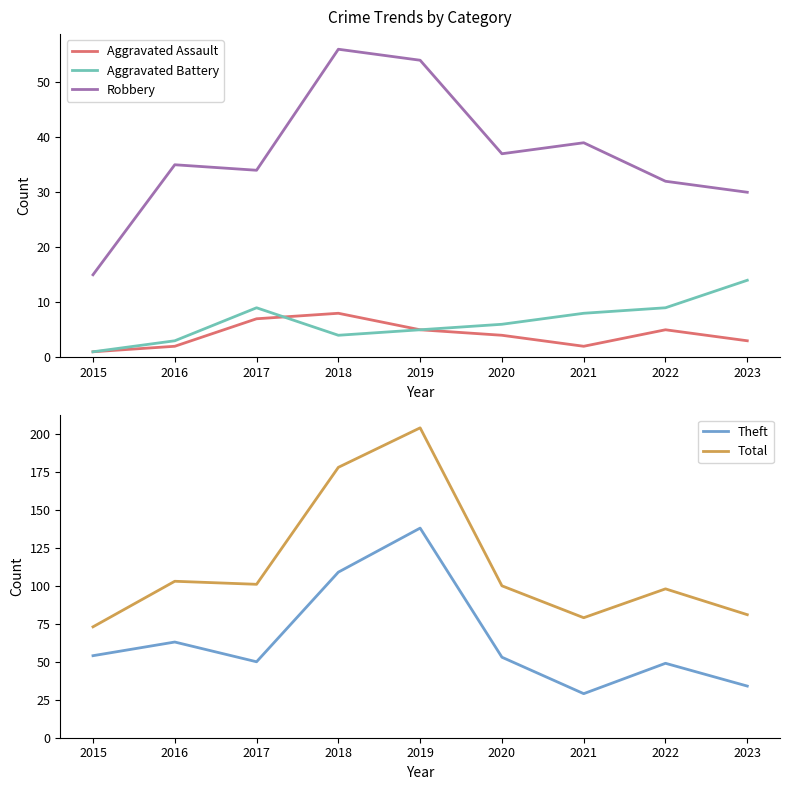

What is the value of the Robbery point at the 3rd from the left?

34